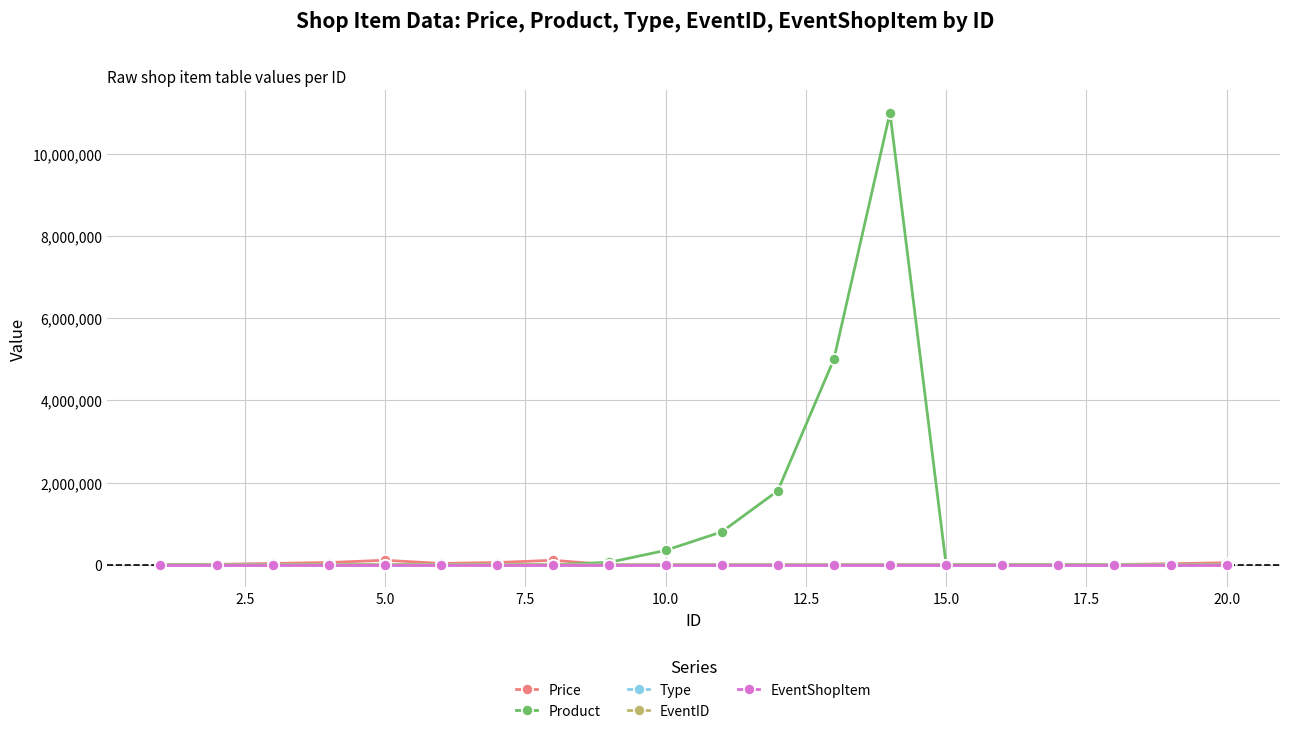

Does the chart have visible grid lines?

Yes